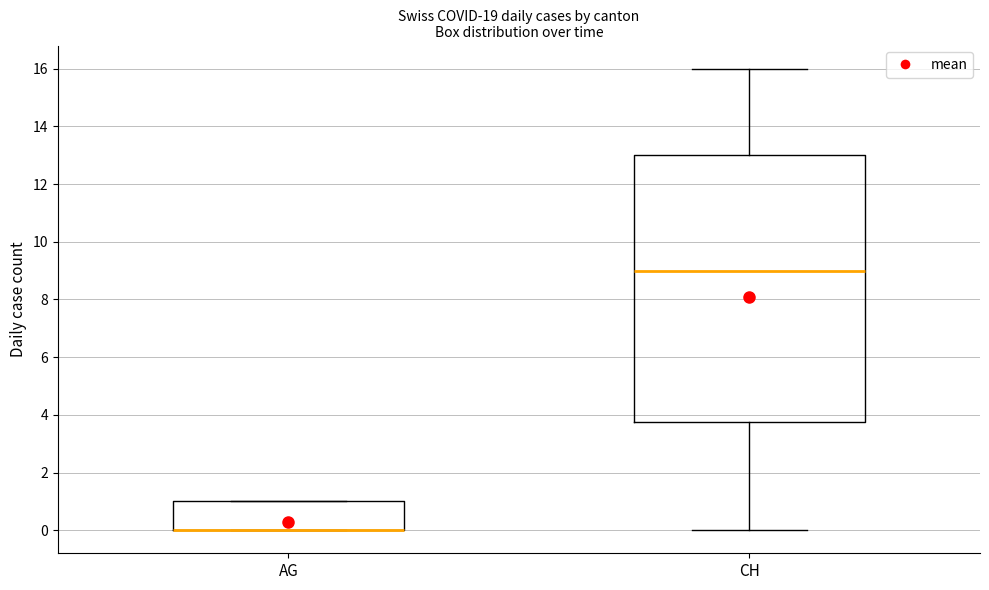

Reading left to right, transcribe this box plot: for each box, give where its median line is, the range the box spans, and where its two whiskers end, as read against the y-axis. The values are not printed on the chart, so give them approximately, as read against the axis.

AG: median 0.0 (drawn on the box's lower edge), box 0.0 to 1.0, whiskers 0.0 to 1.0
CH: median 9.0, box 3.8 to 13.0, whiskers 0.0 to 16.0